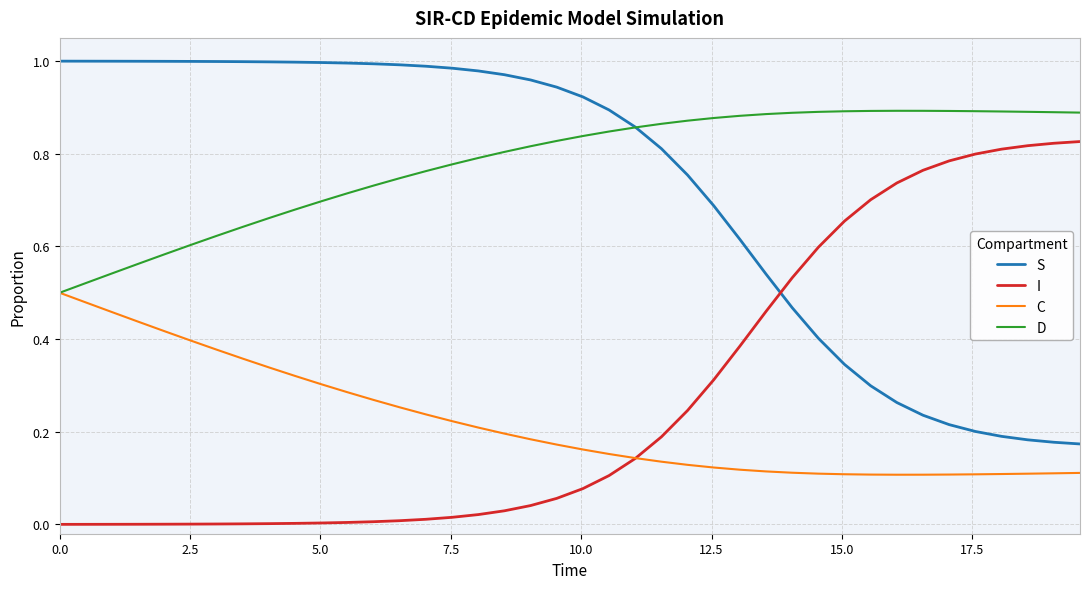

Rank the series by their maximum value, from lowest to highest.

C, I, D, S